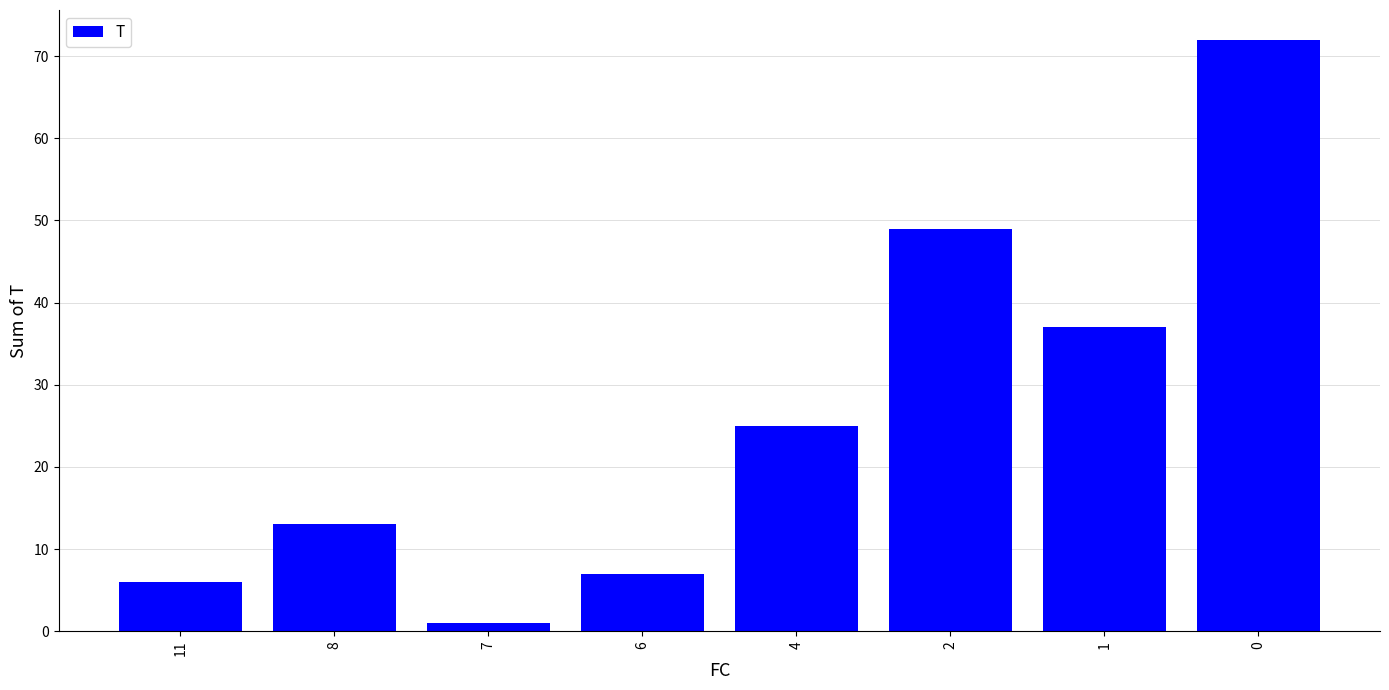

Reading left to right, what are all the values shown in this chart?

11=6	8=13	7=1	6=7	4=25	2=49	1=37	0=72